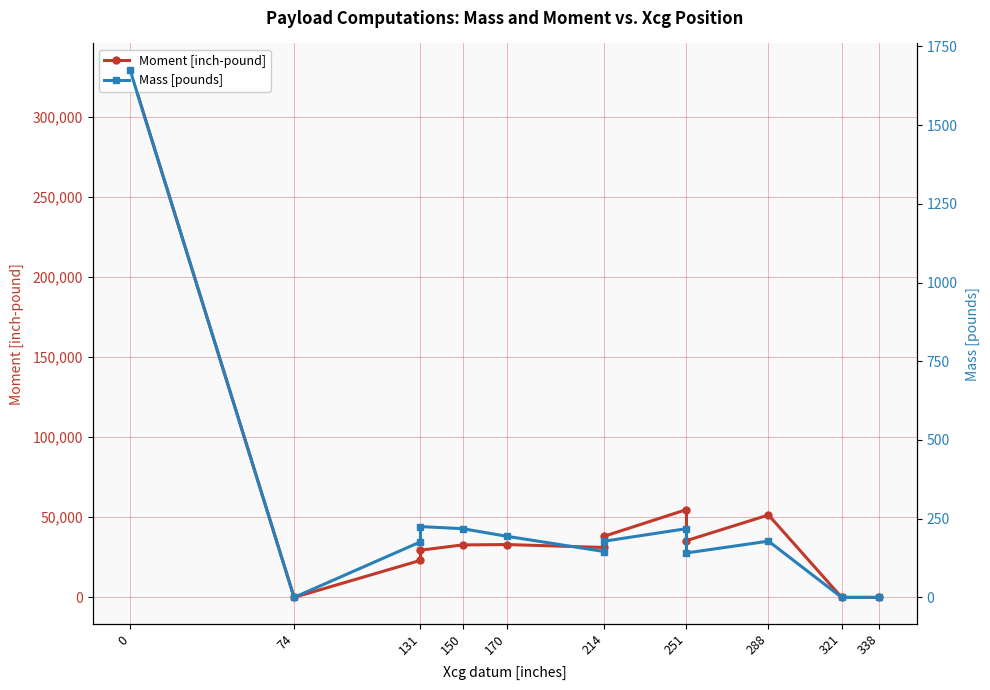

Does the chart display data point markers on the line(s)?

Yes